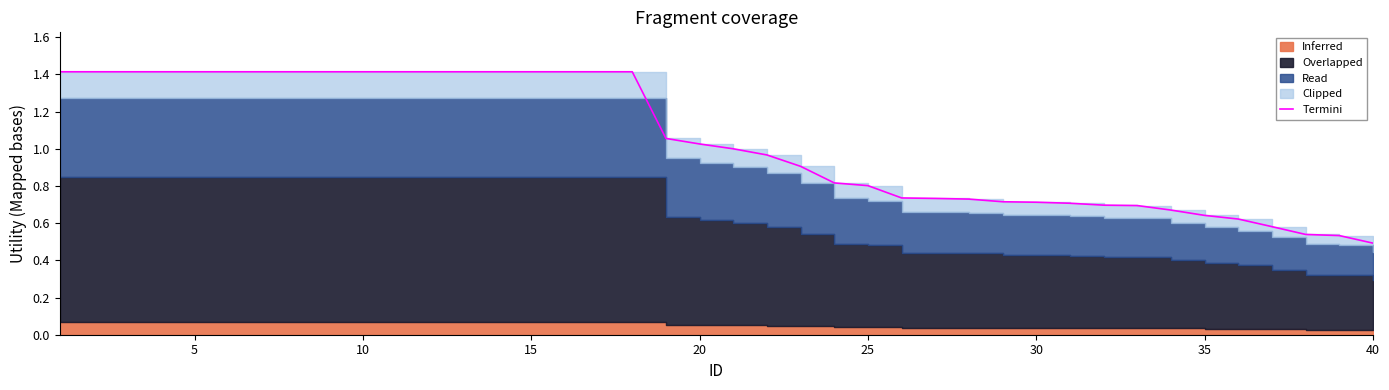

What is the change in value from 30 to 35?

-0.1